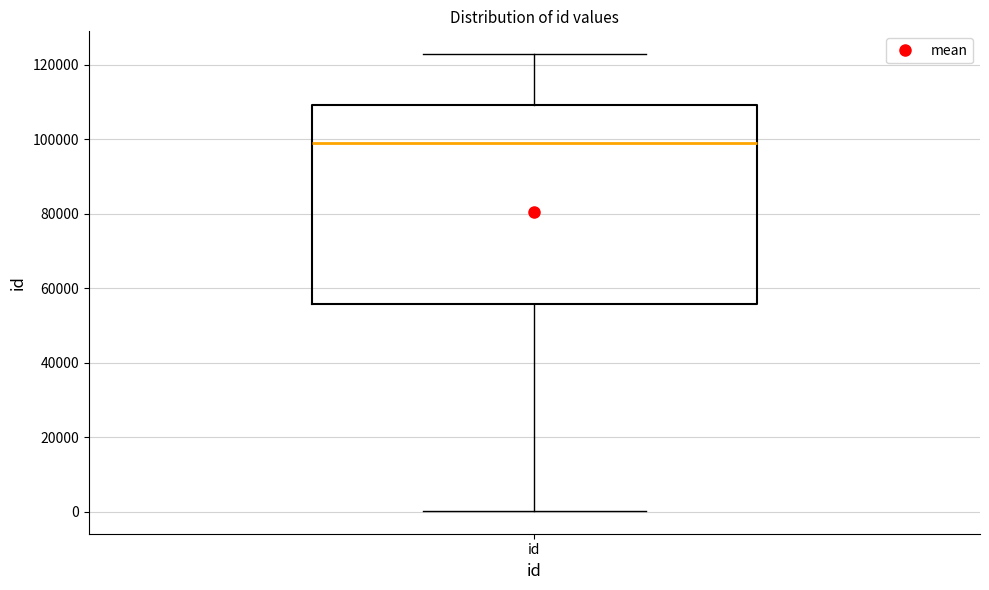

Where does the upper whisker of the box for id end on the y-axis? The values are not printed on the chart, so give them approximately, as read against the axis.

122000